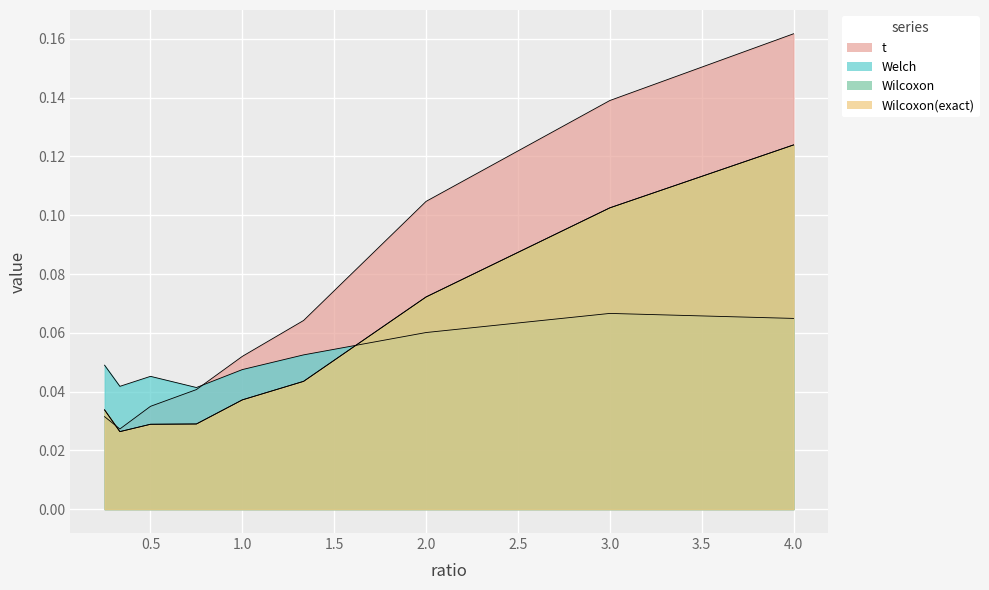

At which label is Wilcoxon(exact) closest to 0?

0.333333333333333